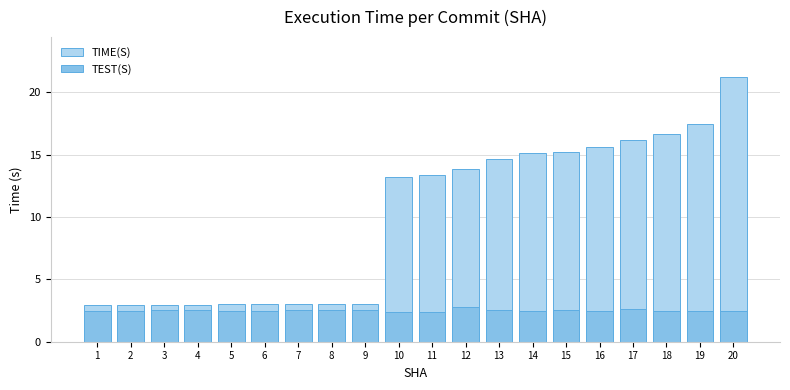

Reading left to right, extract all data points from this chart.

TIME(S): 3.0	3.0	3.0	3.0	3.0	3.0	3.0	3.0	3.0	13.2	13.4	13.9	14.7	15.2	15.2	15.6	16.2	16.6	17.5	21.2
TEST(S): 2.5	2.5	2.5	2.6	2.5	2.5	2.5	2.5	2.5	2.4	2.4	2.8	2.5	2.5	2.5	2.4	2.6	2.4	2.5	2.5